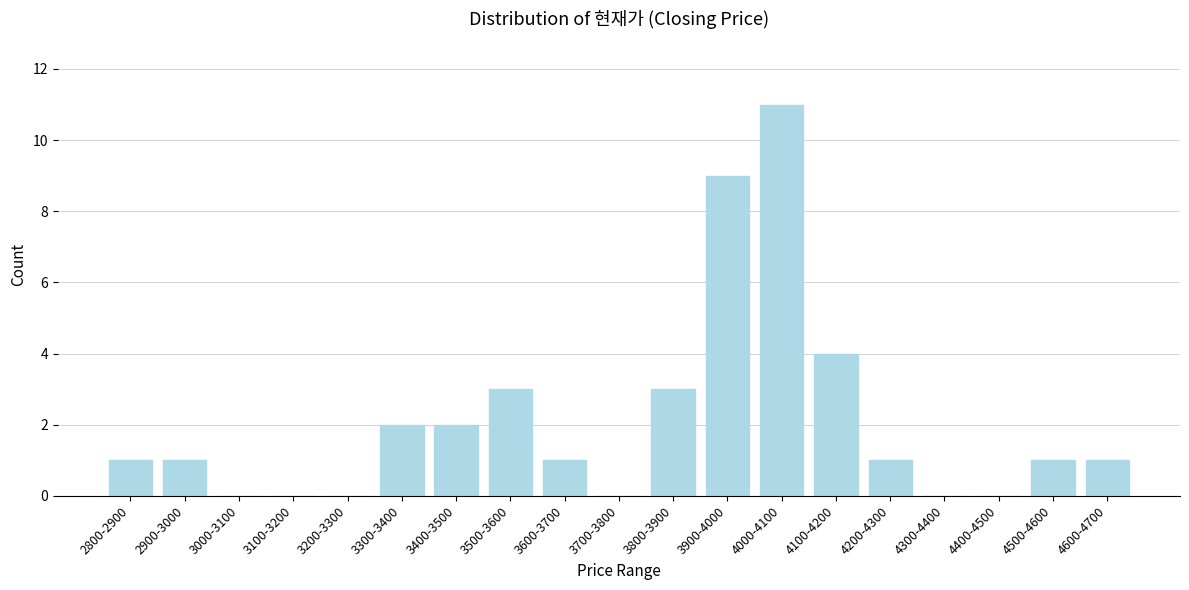

Reading left to right, what are all the values shown in this chart?

2800-2900=1	2900-3000=1	3000-3100=0	3100-3200=0	3200-3300=0	3300-3400=2	3400-3500=2	3500-3600=3	3600-3700=1	3700-3800=0	3800-3900=3	3900-4000=9	4000-4100=11	4100-4200=4	4200-4300=1	4300-4400=0	4400-4500=0	4500-4600=1	4600-4700=1